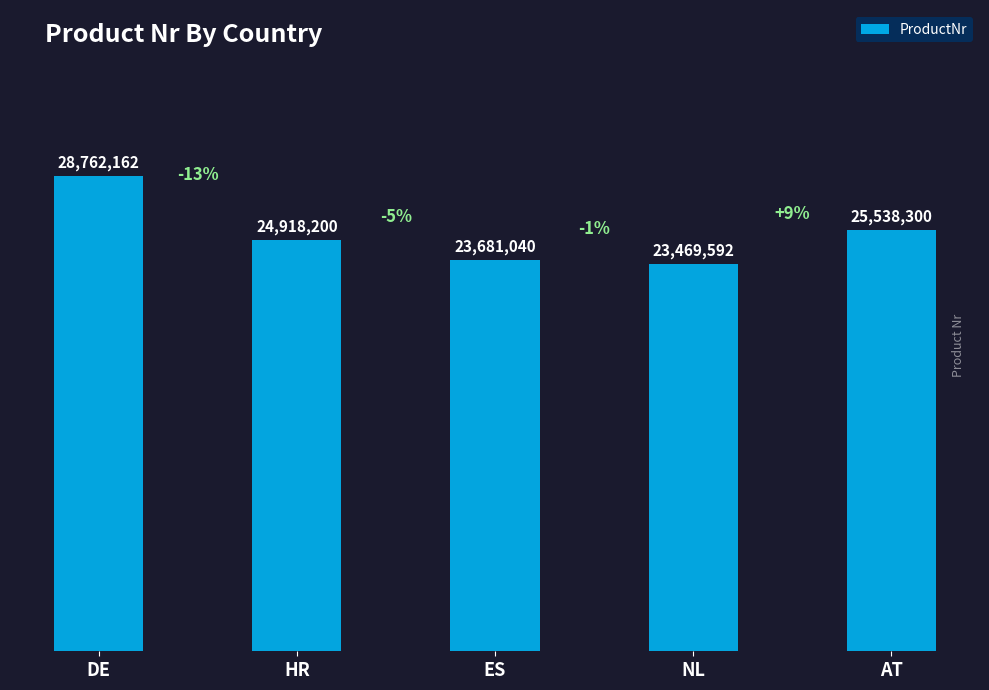

Does the chart contain any negative values?

No